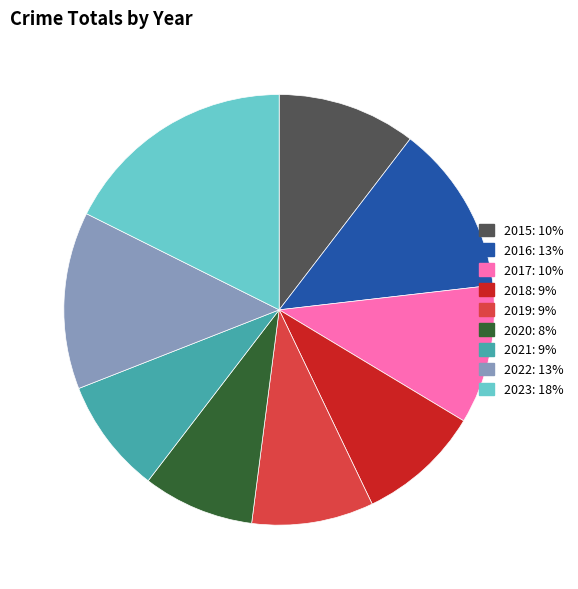

Which slice is the largest?

2023